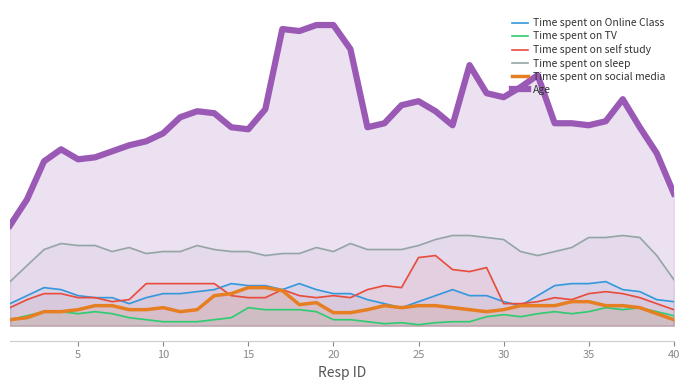

What is the lowest value of the Age series?

10.0